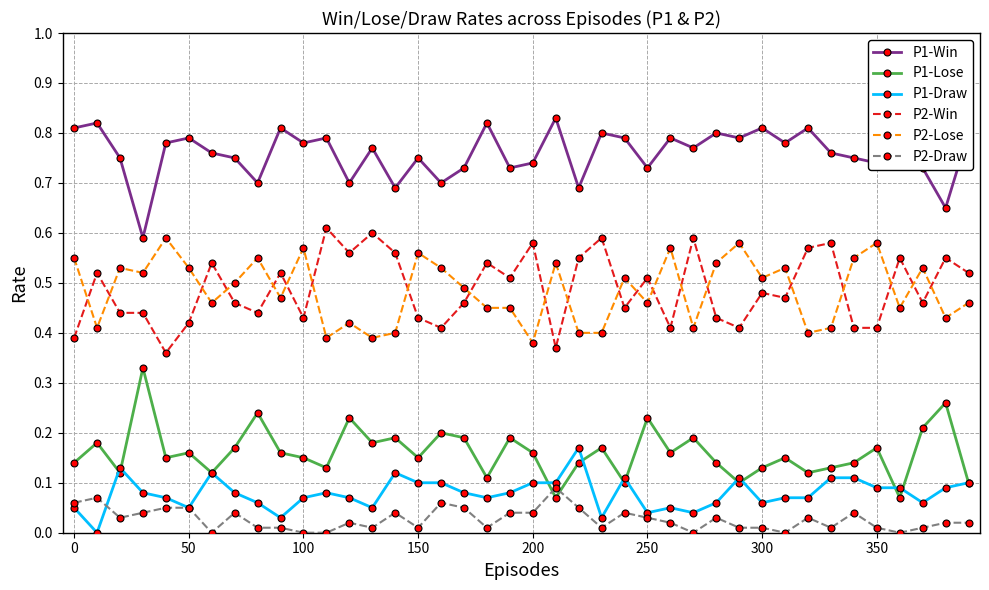

True or false: P1-Lose and P2-Win intersect in this chart.

False